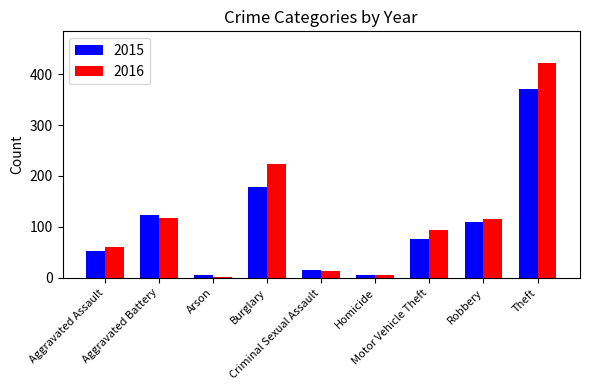

Between Arson and Burglary, which series saw the biggest shift?

2016